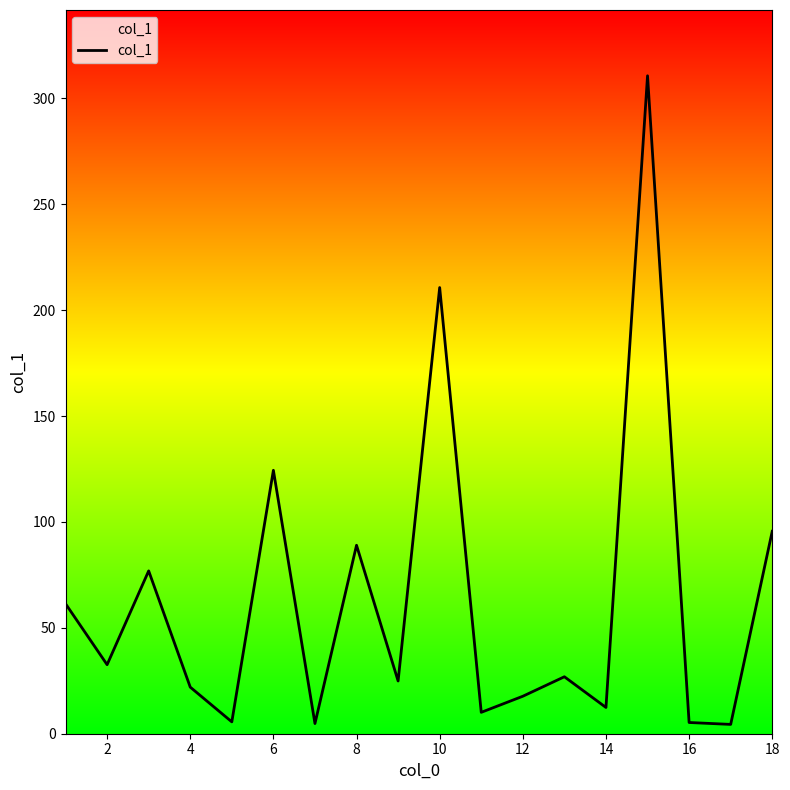

What is the difference between the maximum and minimum values?

306.3